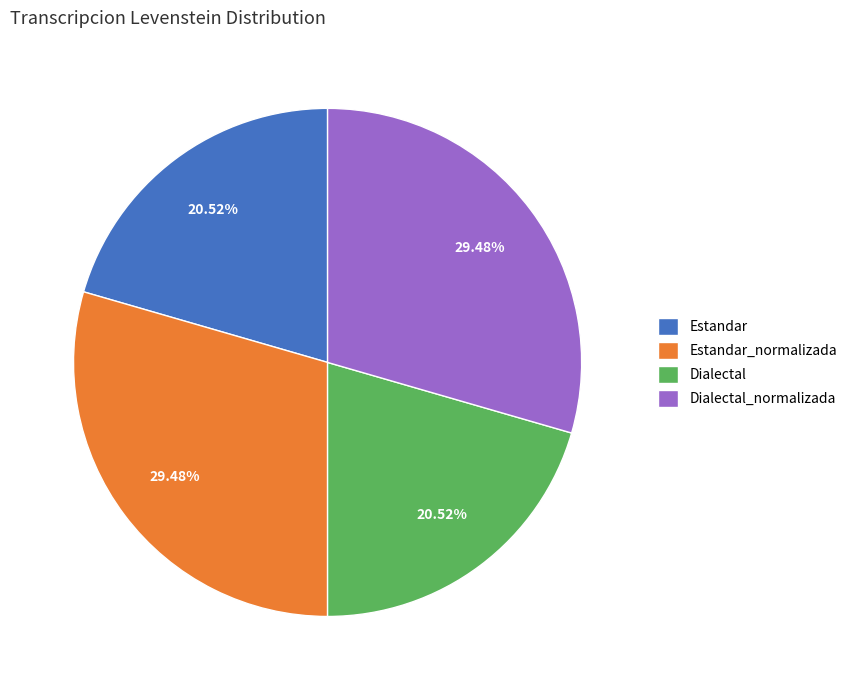

Do Dialectal and Estandar together represent more than half of the pie?

No